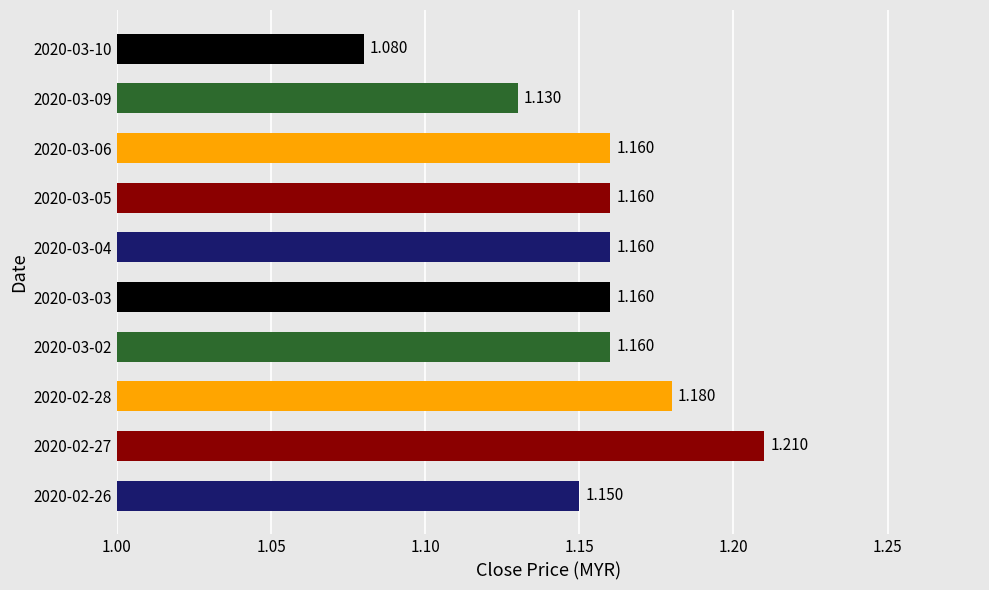

Which category has the lowest value across all series?

2020-03-10